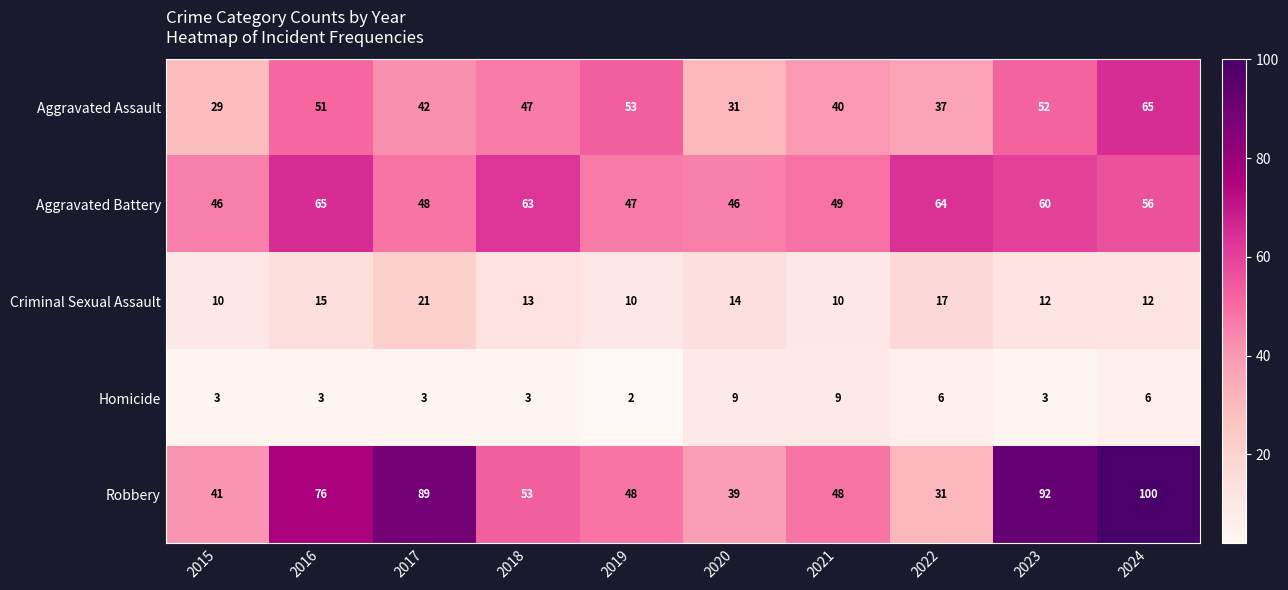

Which series has the largest total across all categories?

Robbery